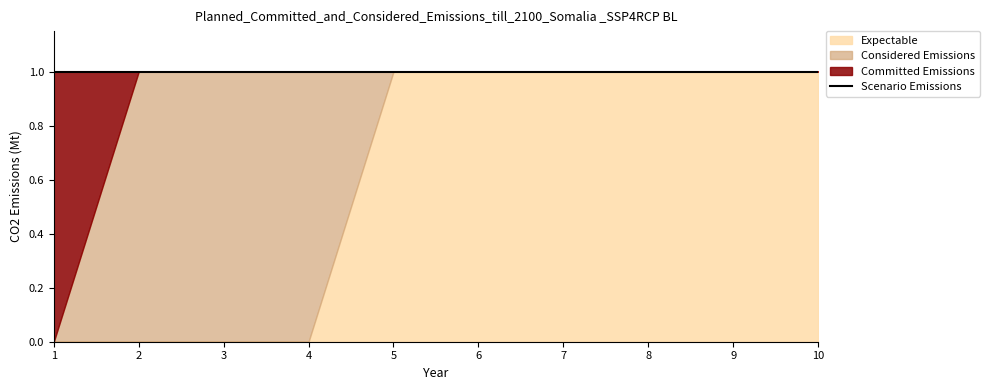

True or false: col_1 has more than 0 interior local peaks.

False